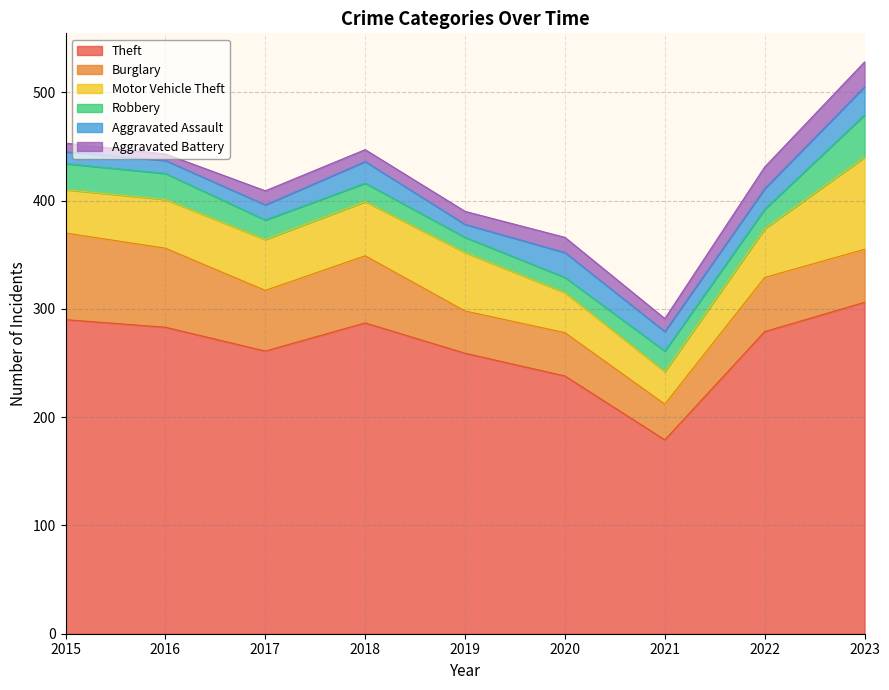

Between 2023 and 2021, which is larger?

2023